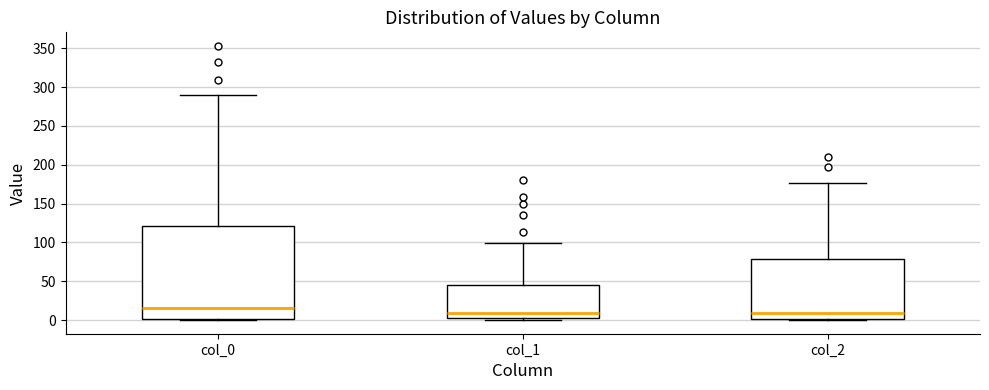

Where is the lower edge of the box for col_2 on the y-axis? The values are not printed on the chart, so give them approximately, as read against the axis.

0